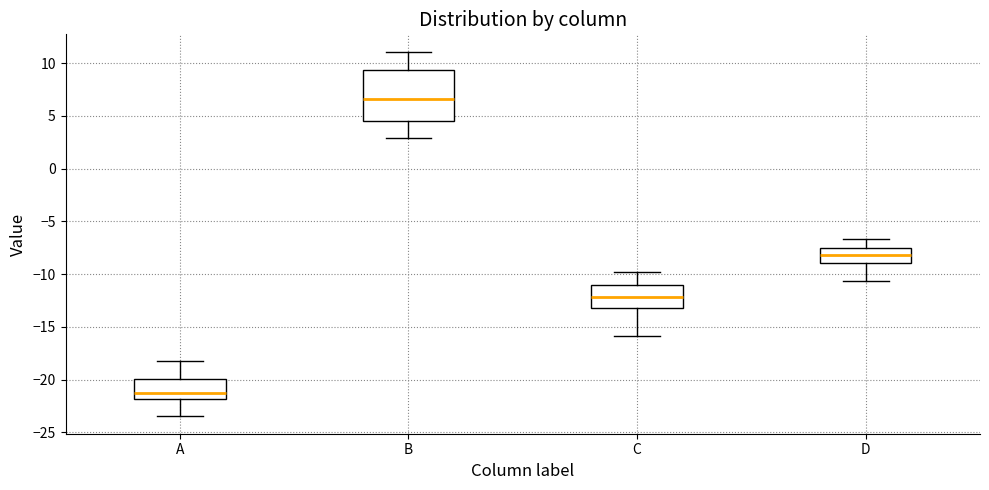

Reading left to right, transcribe this box plot: for each box, give where its median line is, the range the box spans, and where its two whiskers end, as read against the y-axis. The values are not printed on the chart, so give them approximately, as read against the axis.

A: median -21.0, box -22.0 to -20.0, whiskers -23.5 to -18.0
B: median 6.5, box 4.5 to 9.5, whiskers 3.0 to 11.0
C: median -12.0, box -13.0 to -11.0, whiskers -16.0 to -10.0
D: median -8.0, box -9.0 to -7.5, whiskers -10.5 to -6.5